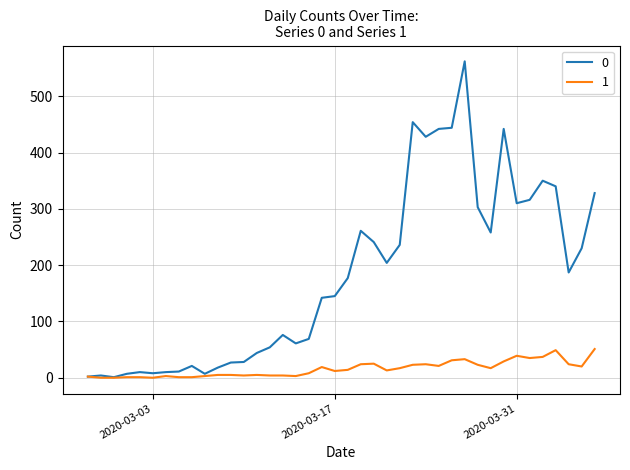

What is the greatest value displayed?

562